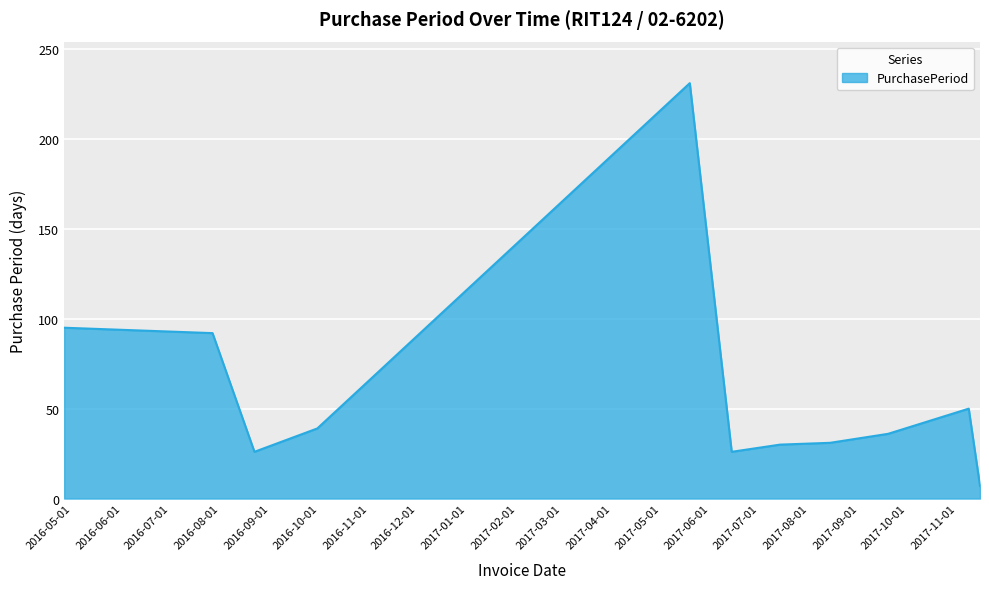

What is the maximum value shown in the chart?

231